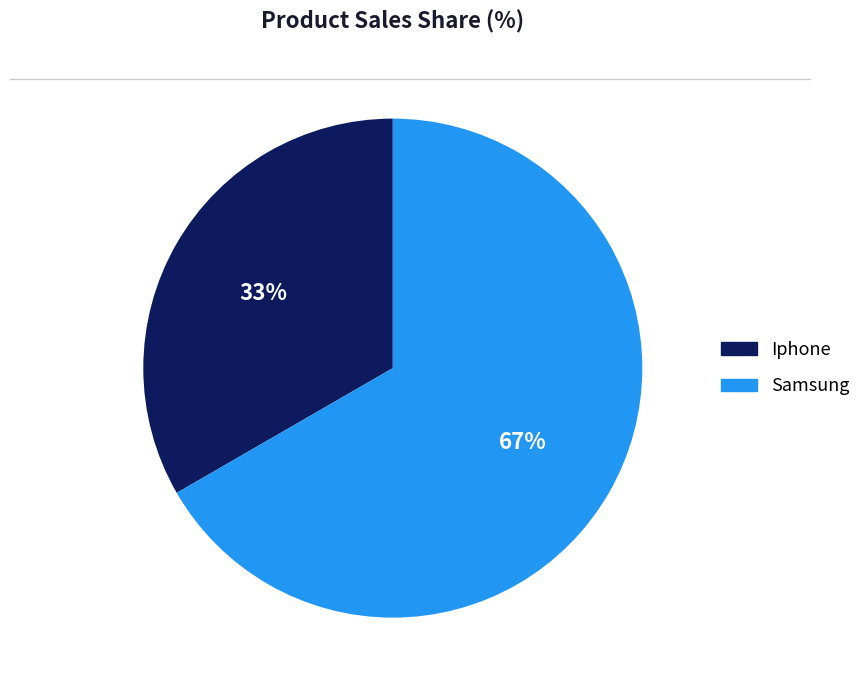

To the nearest percent, what is the average slice percentage?

50%